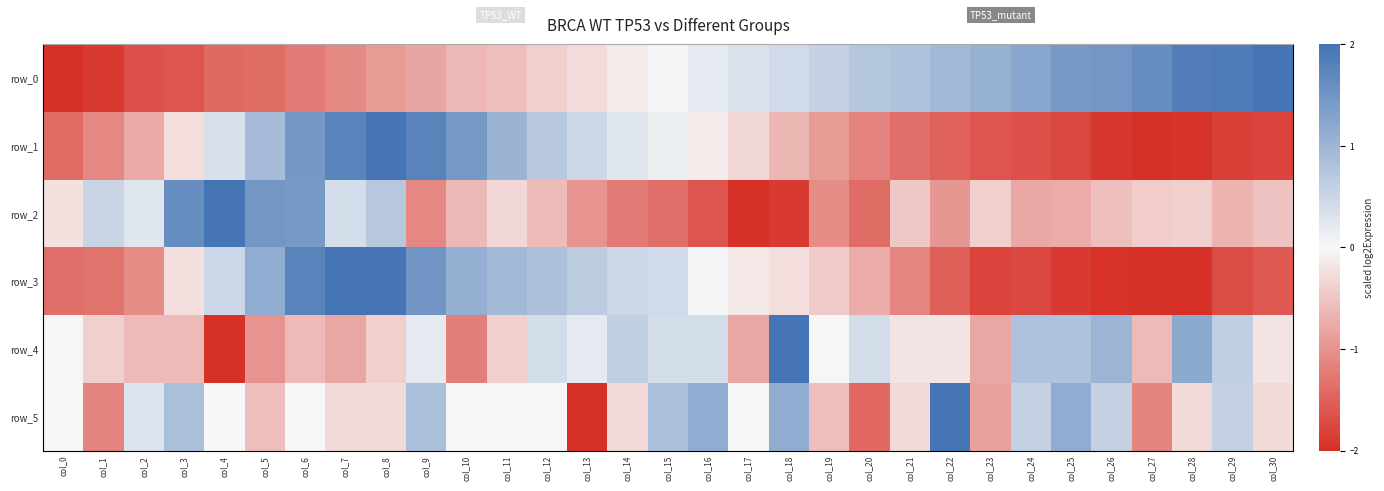

What is the difference between the second highest and second lowest values in the row_3 series?

4.0